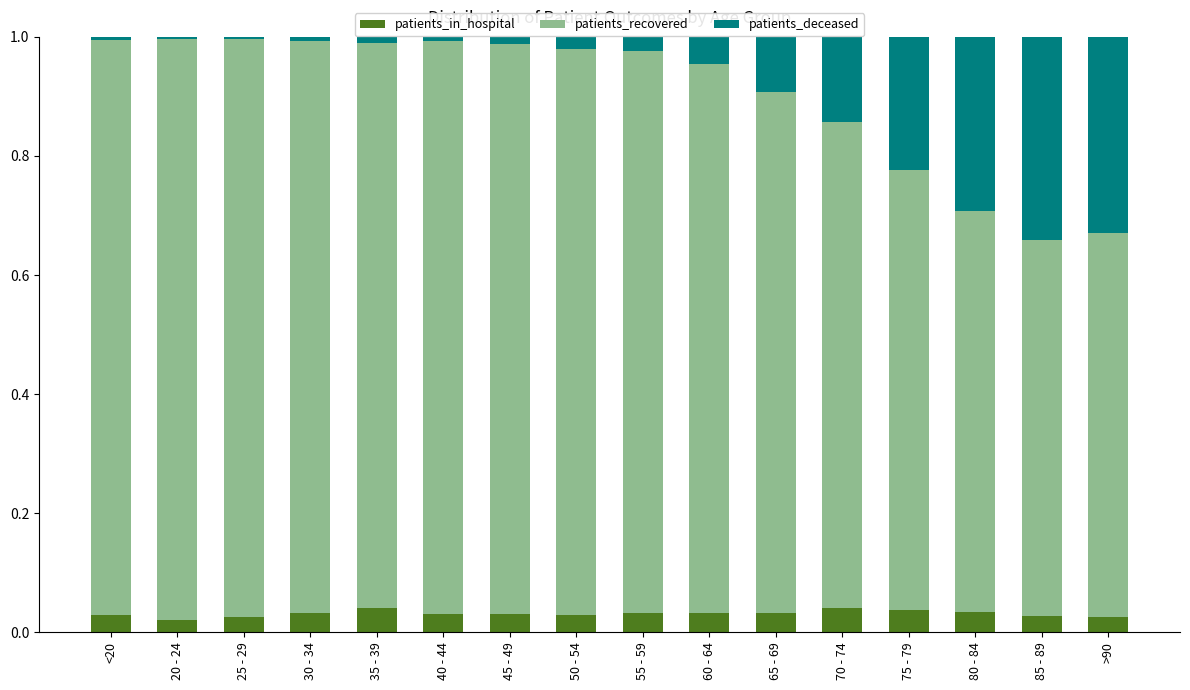

What are all the series names shown in the legend?

patients_in_hospital, patients_recovered, patients_deceased